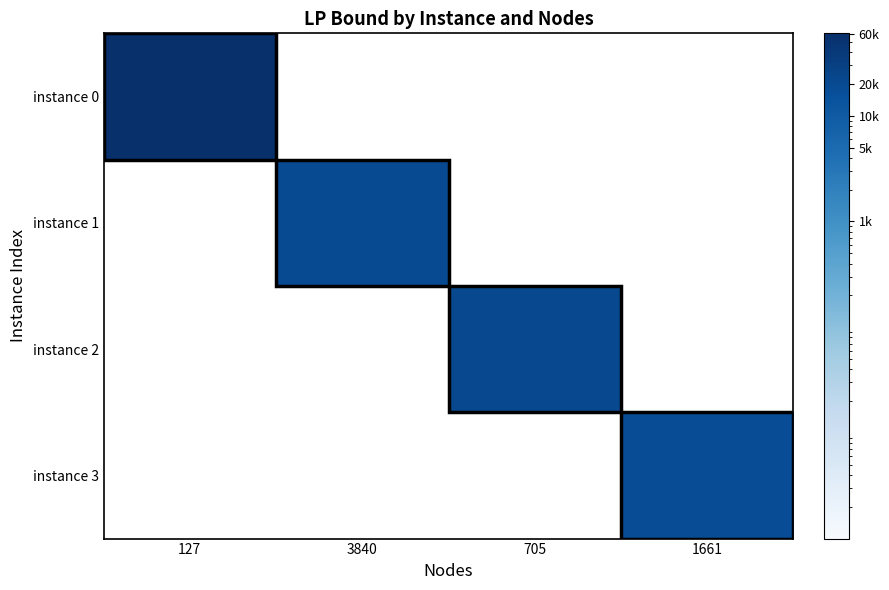

Reading left to right, what are all the values shown in this chart?

instance 0: 127=60224.1	3840=0.0	705=0.0	1661=0.0
instance 1: 127=0.0	3840=19172.6	705=0.0	1661=0.0
instance 2: 127=0.0	3840=0.0	705=21328.1	1661=0.0
instance 3: 127=0.0	3840=0.0	705=0.0	1661=17626.5